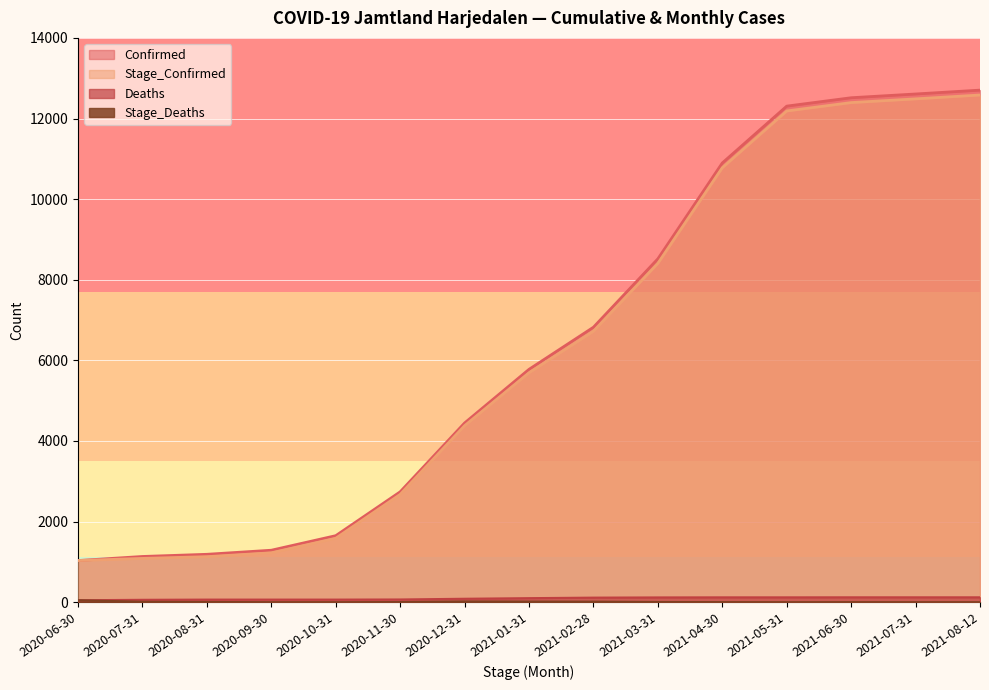

What is the label of the 7th point from the right?

2021-02-28